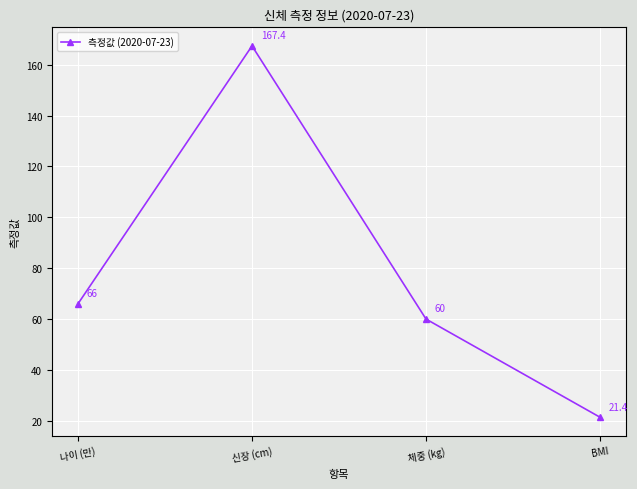

What is the sum of the values at 신장 (cm) and 체중 (kg)?

227.4